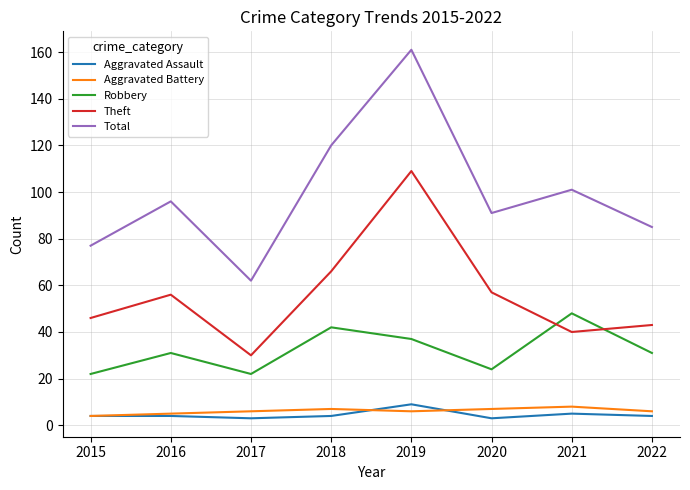

What is the difference between the highest and lowest values at 2019?

155